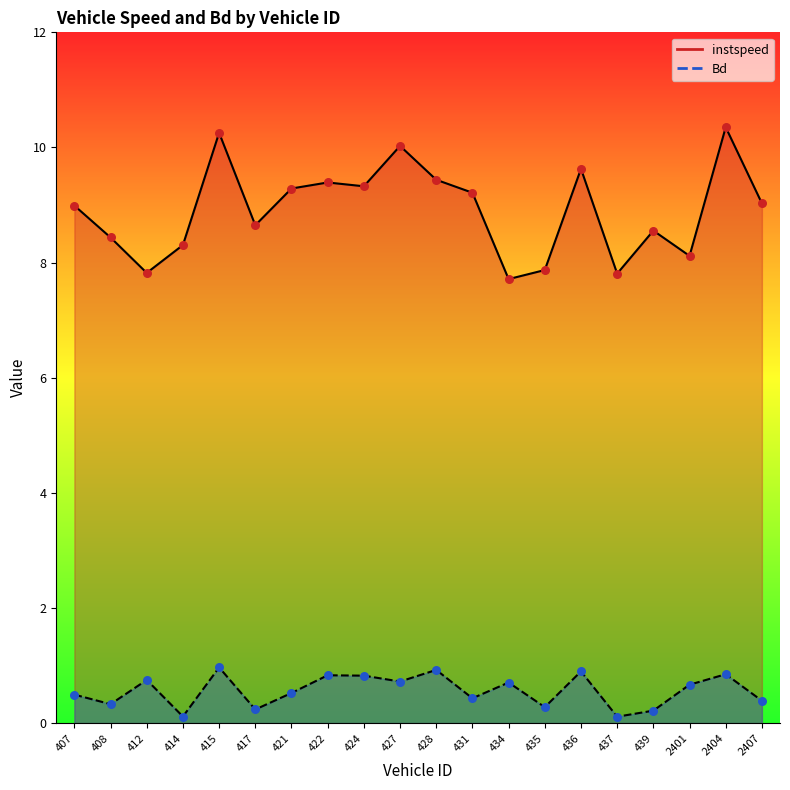

Which series has the largest total across all categories?

instspeed